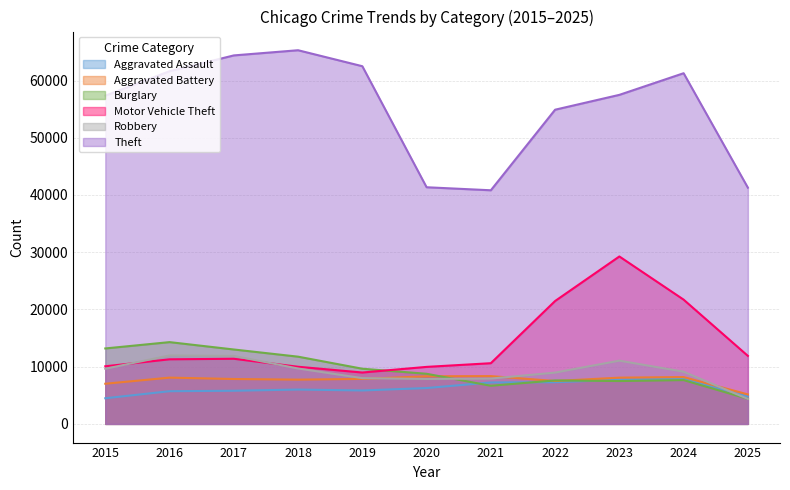

Is the value of Theft at 2025 greater than the value of Burglary at 2021?

Yes